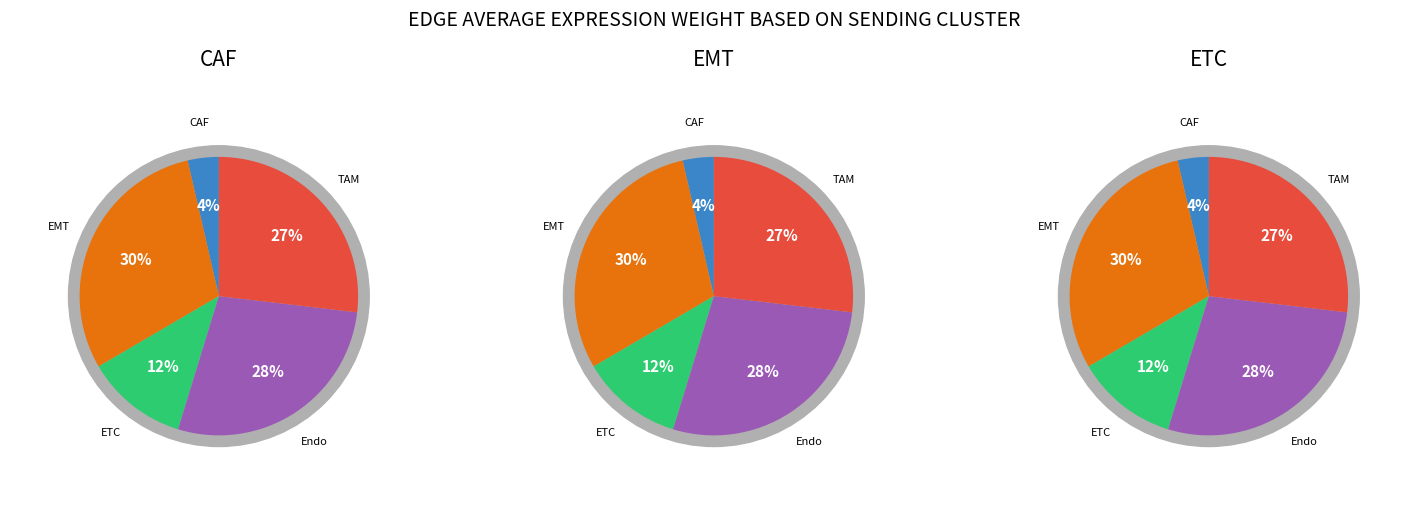

Which series has the widest spread of values?

CAF